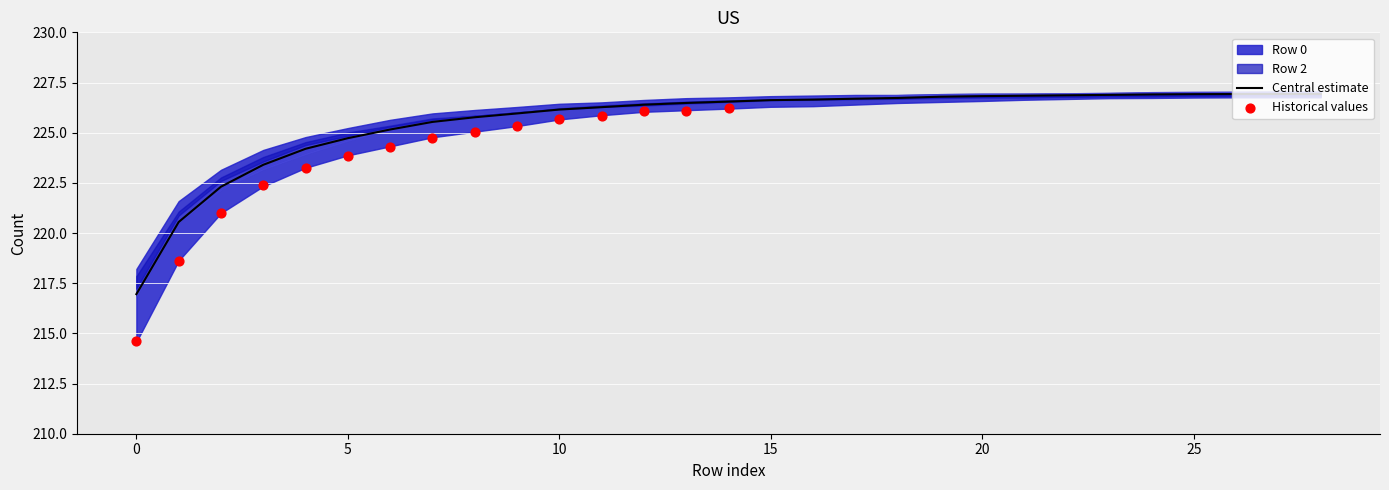

At how many categories does at least one series exceed 221?

28